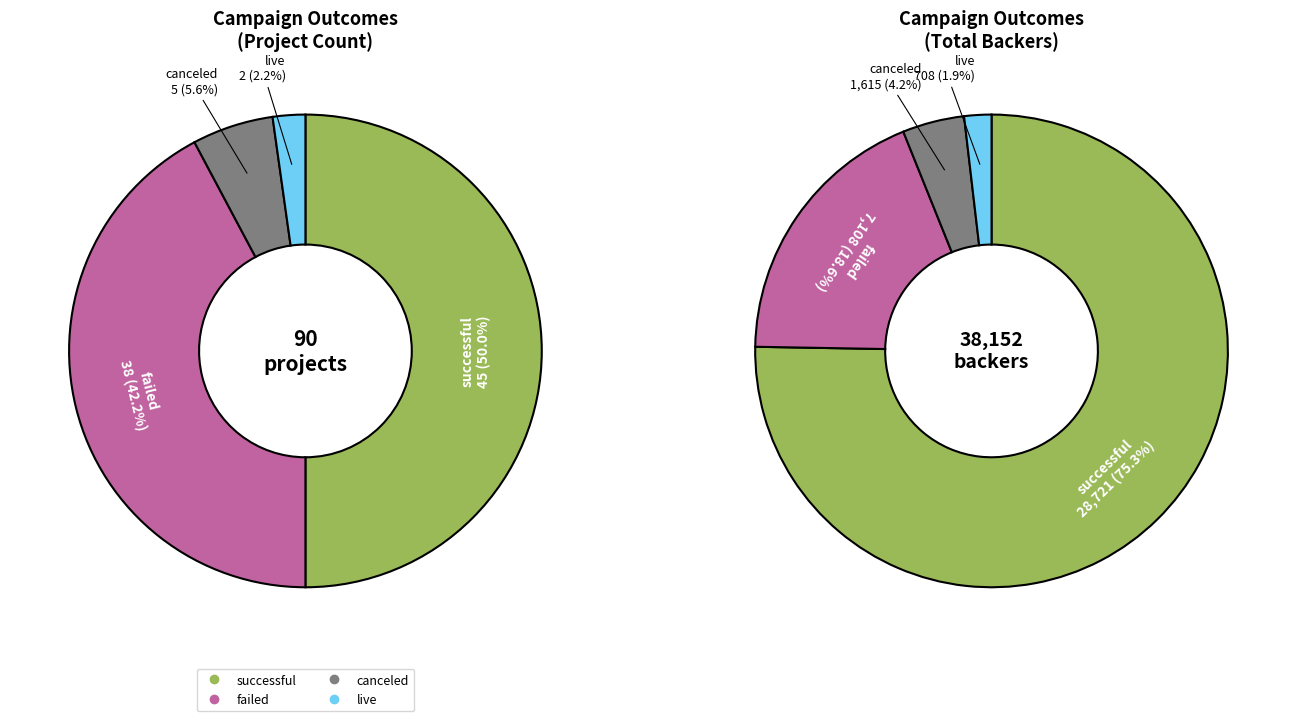

To the nearest percent, what is the average slice percentage?

25%